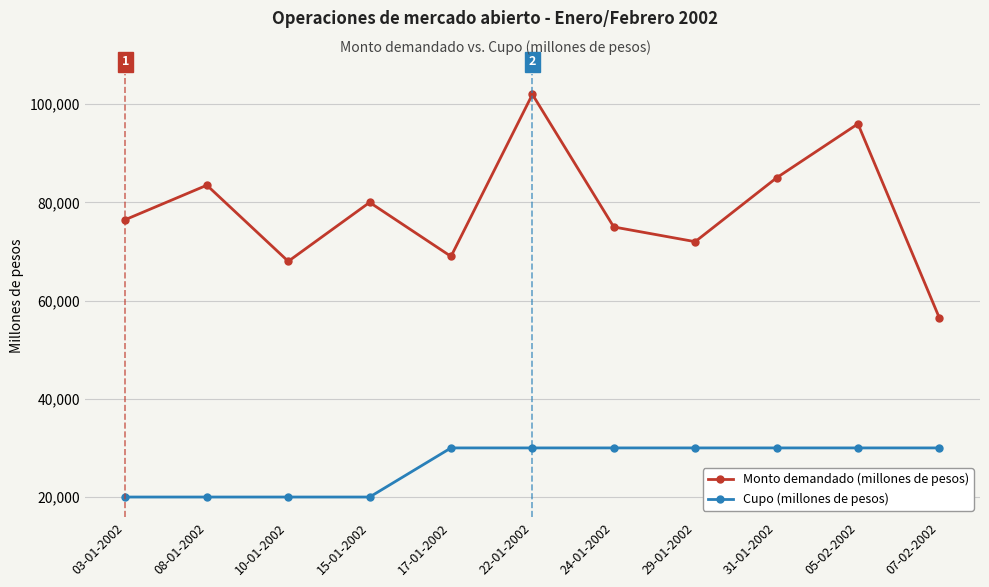

Count the Cupo (millones de pesos) values in the range 20000 to 30000.

11